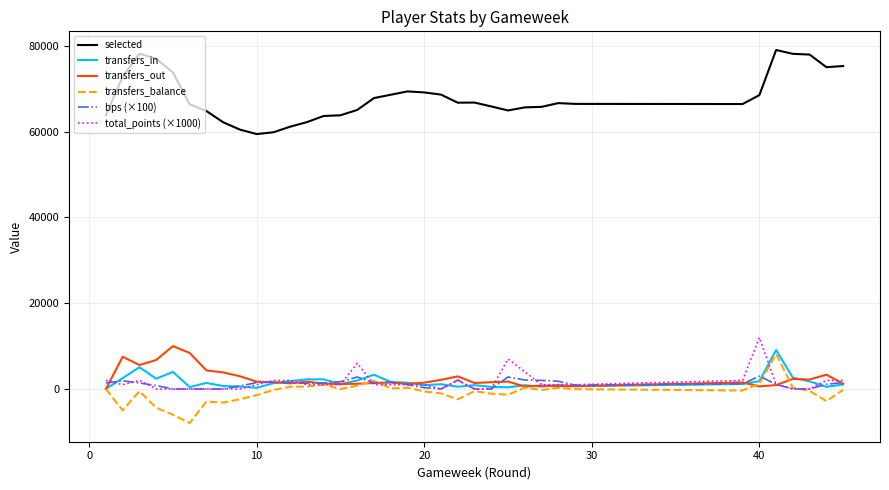

Which series has the largest range (max minus min)?

selected